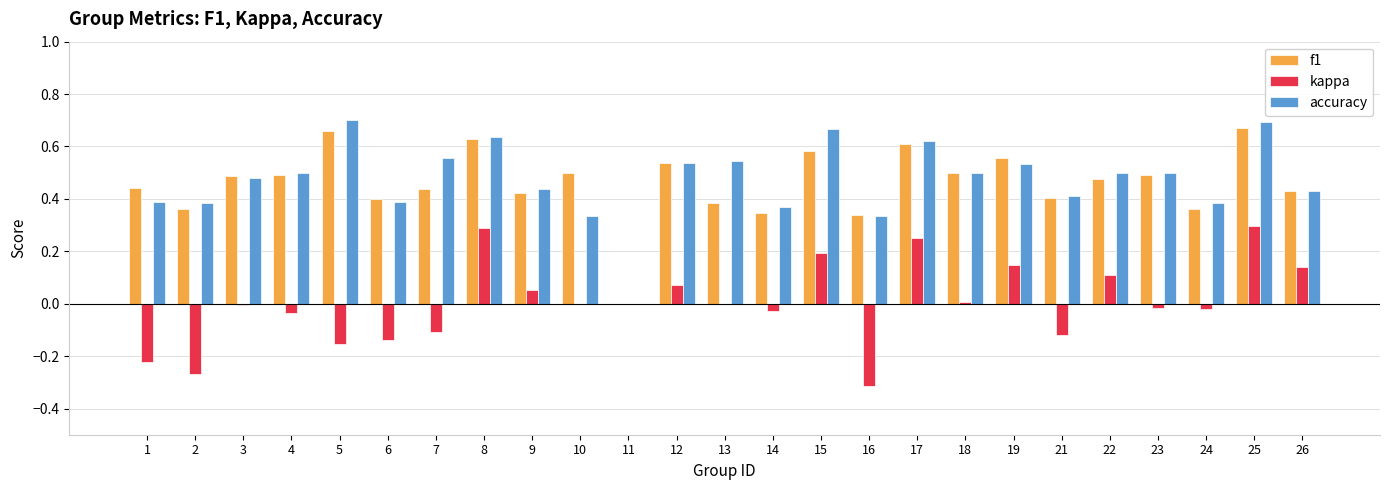

The value of accuracy at 5 is 1.1. True or false?

False